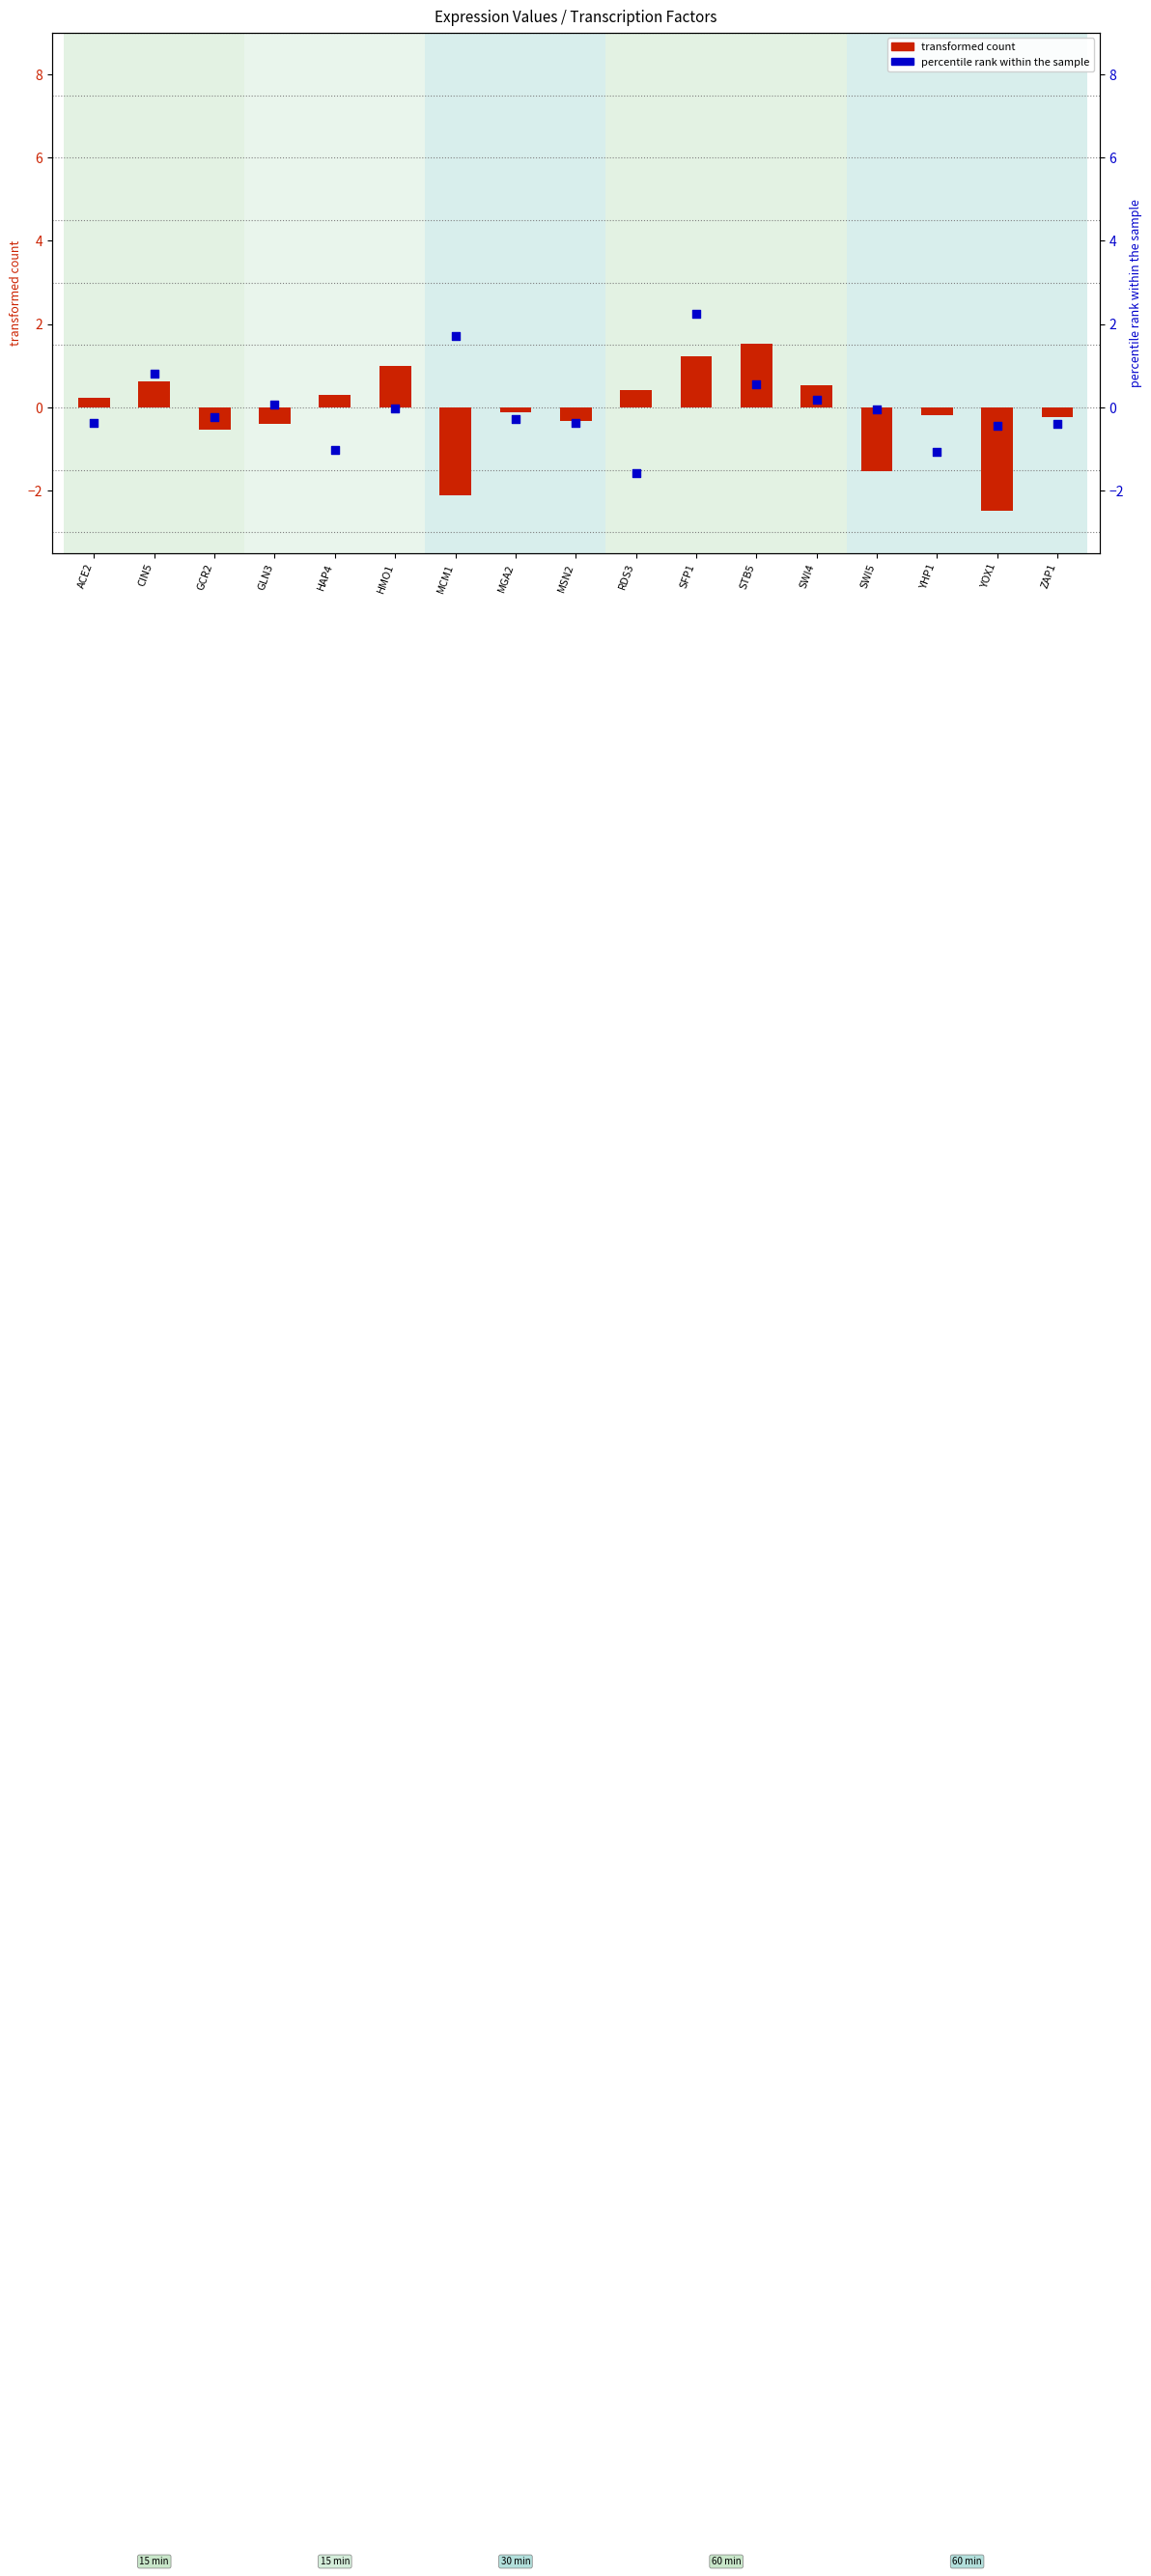

What is the total value across all series at SWI4?

0.7